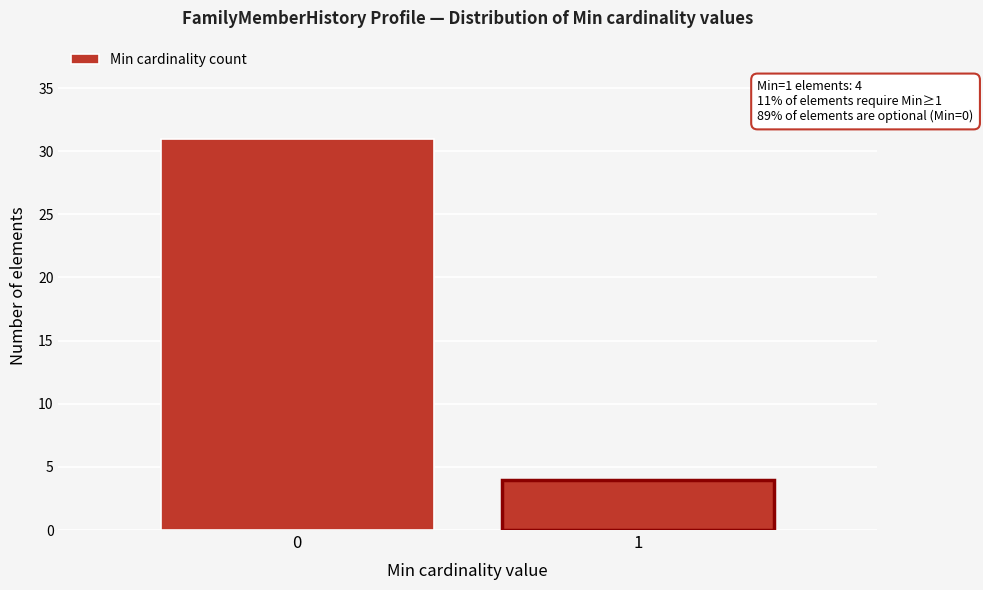

Reading left to right, extract all data points from this chart.

31	4